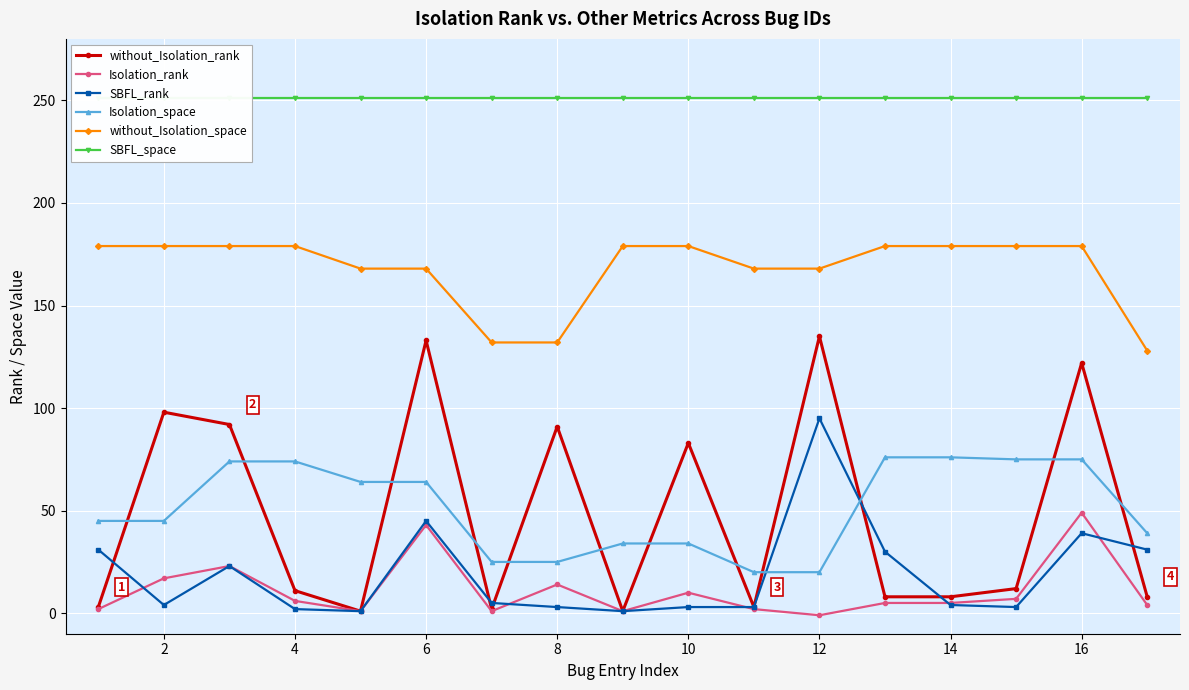

What is the sum of the Isolation_space values at 2 and 12?

65